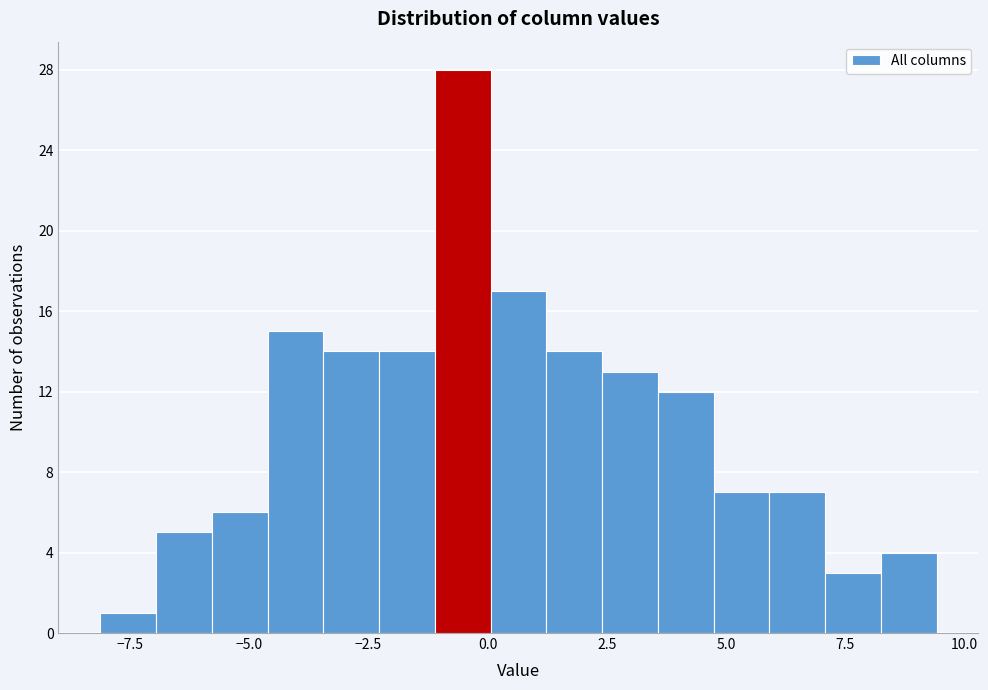

Around what value on the x-axis is the tallest bar? Give the approximate position of its centre, as read against the axis.

-0.5